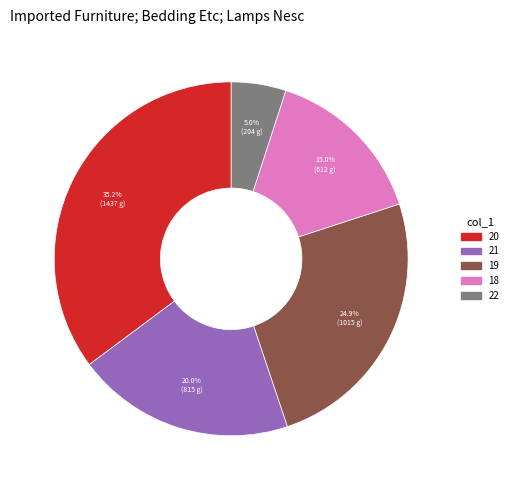

Is there any slice that represents more than half of the pie?

No